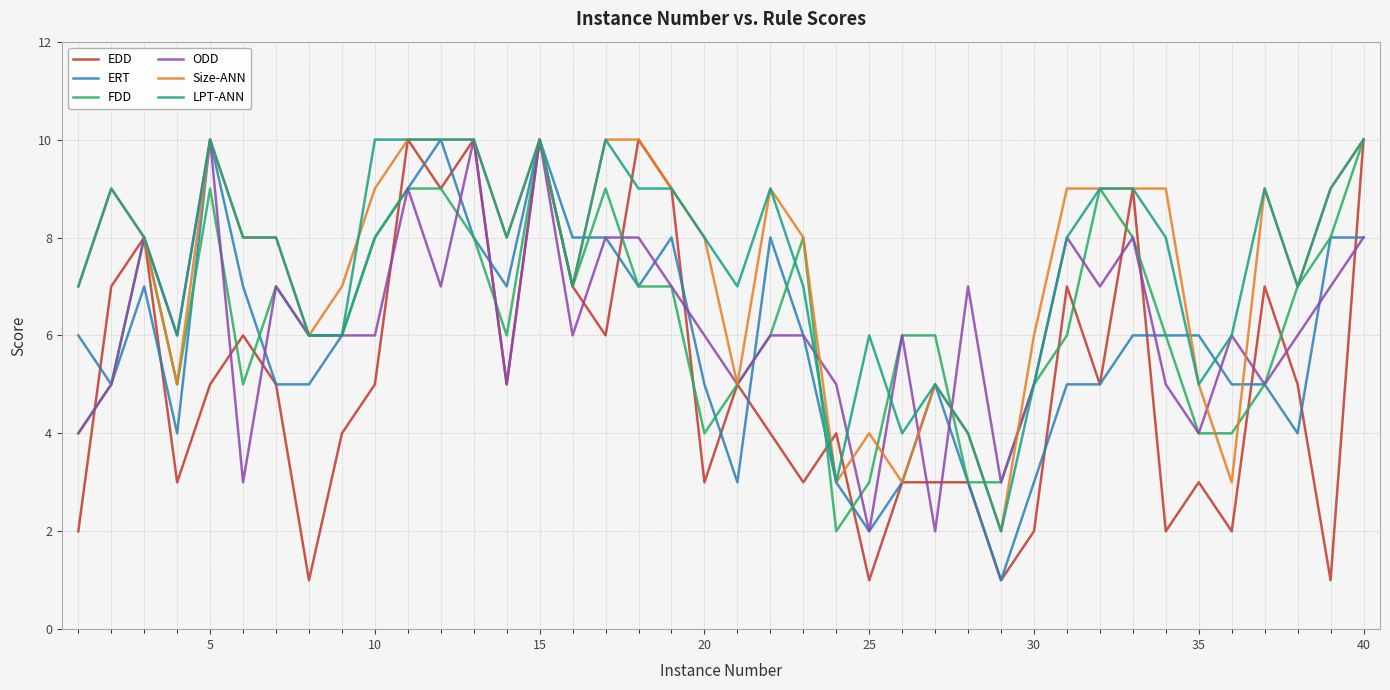

What is the difference between the maximum and second lowest values in the LPT-ANN series?

7